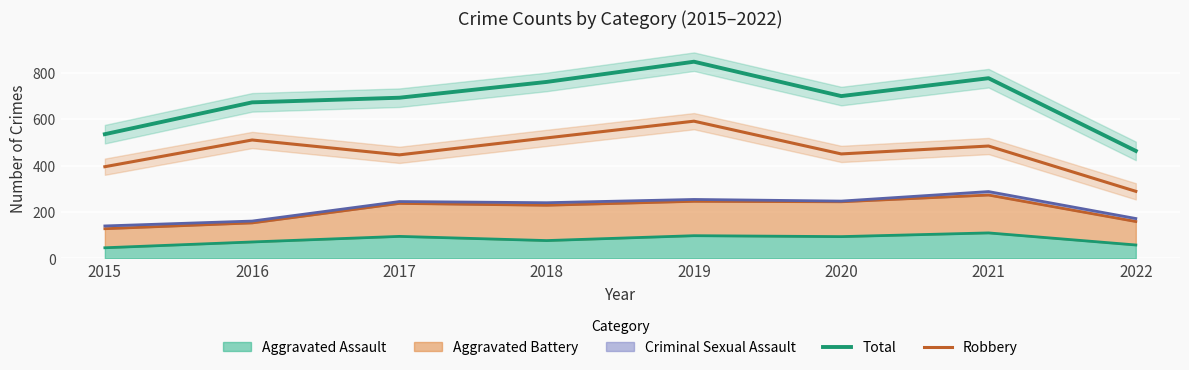

What are all the series names shown in the legend?

Total, Robbery